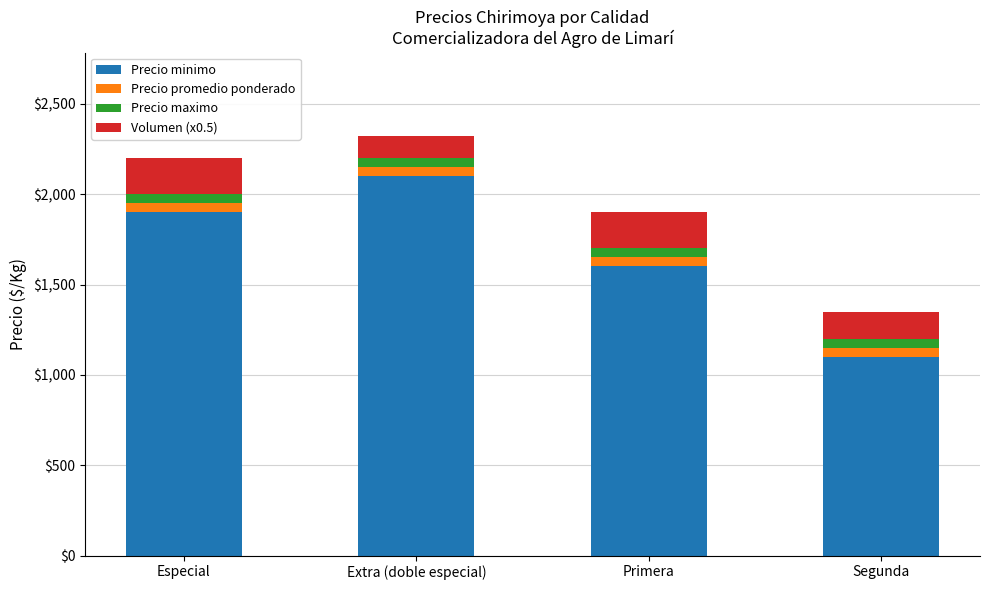

What are all the series names shown in the legend?

Precio minimo, Precio promedio ponderado, Precio maximo, Volumen (x0.5)